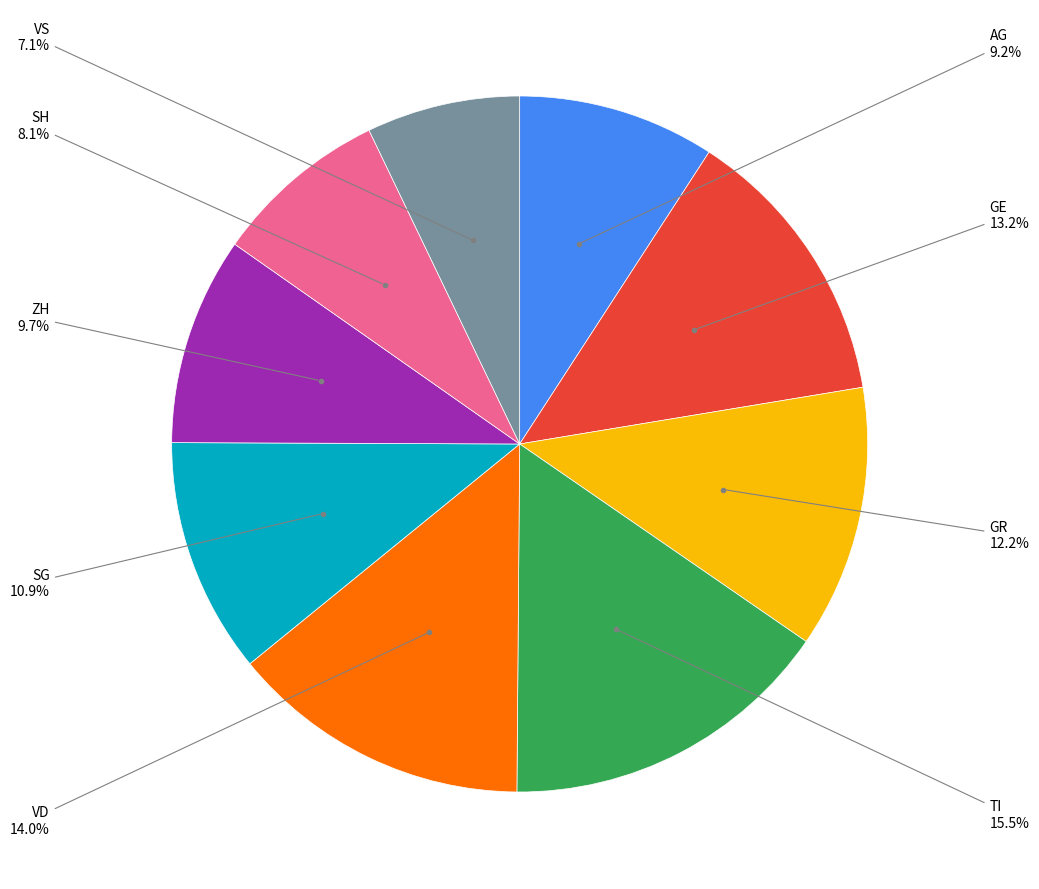

How many slices are in this pie chart?

9